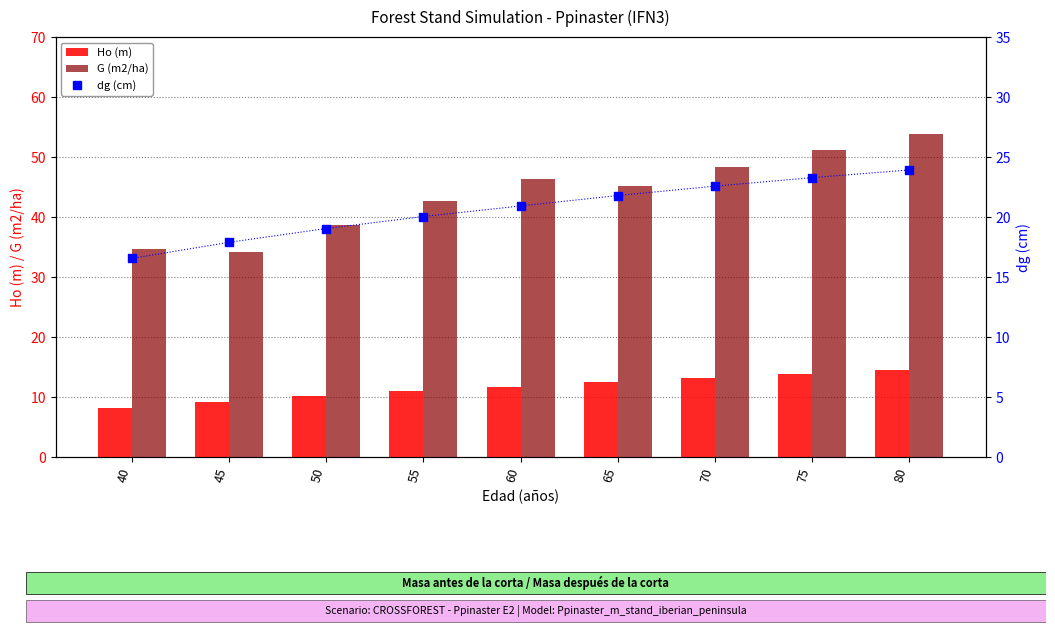

Which series contains the highest Y value?

G (m2/ha)